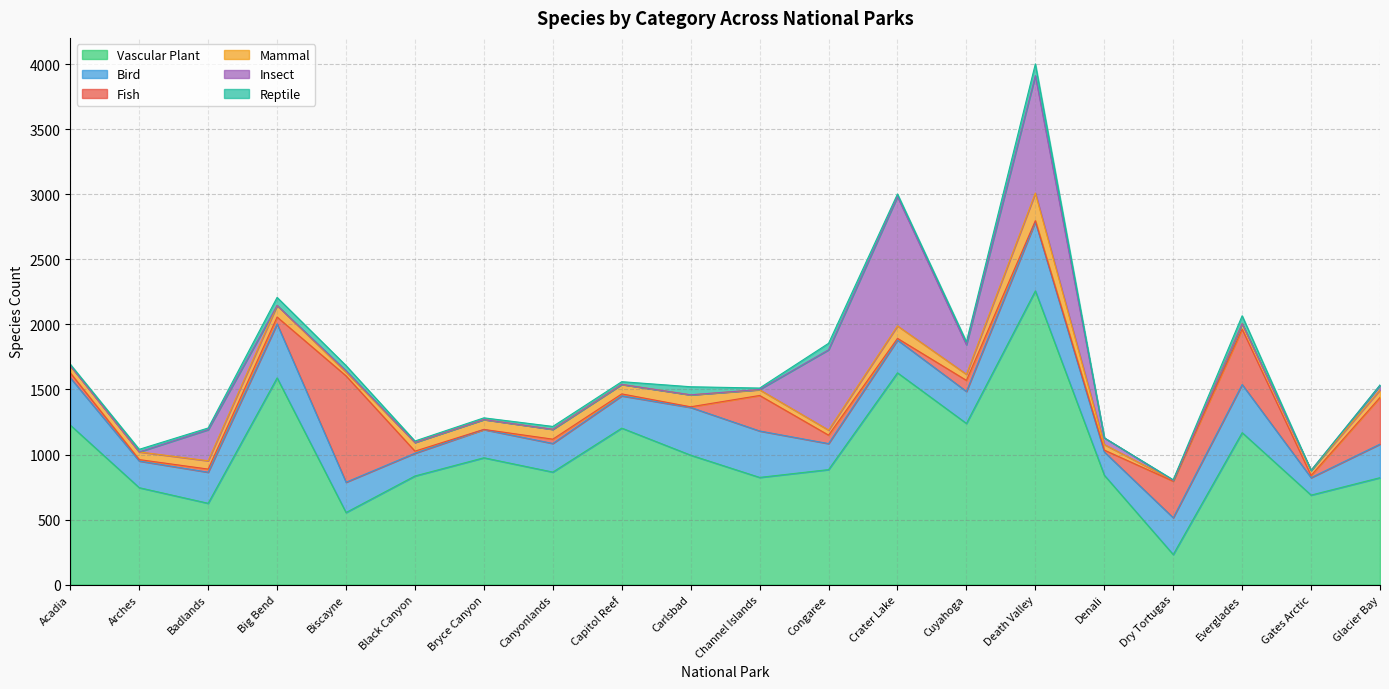

What is the value of the Insect point at the 16th from the left?

51